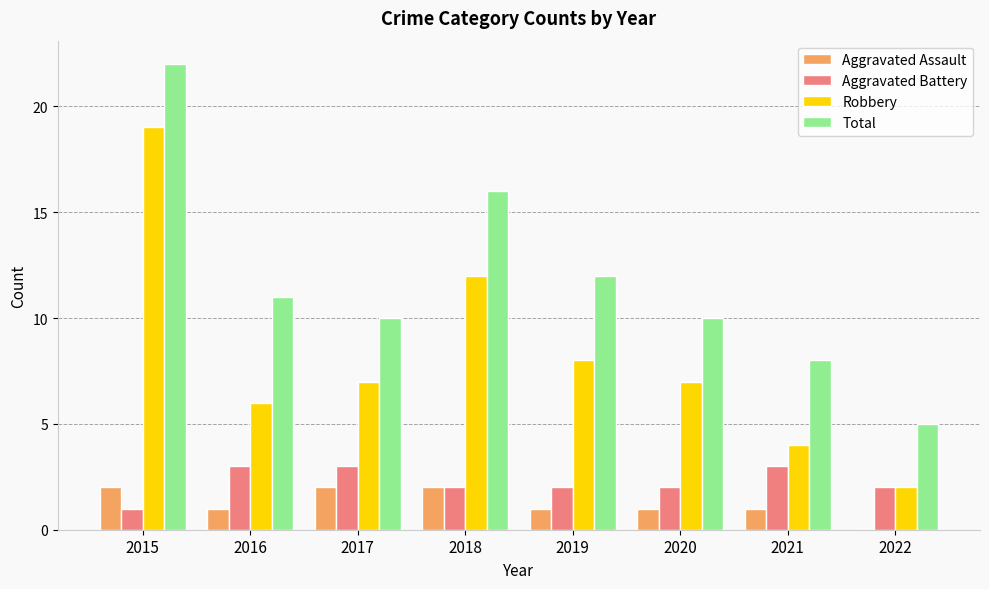

At which category does the chart reach its peak across all series?

2015